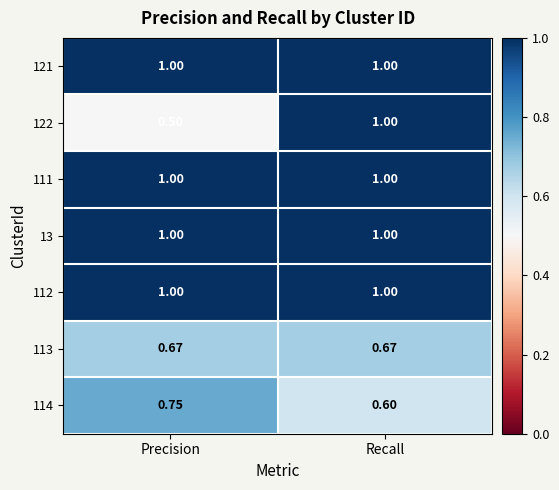

Which series has the widest spread of values?

122